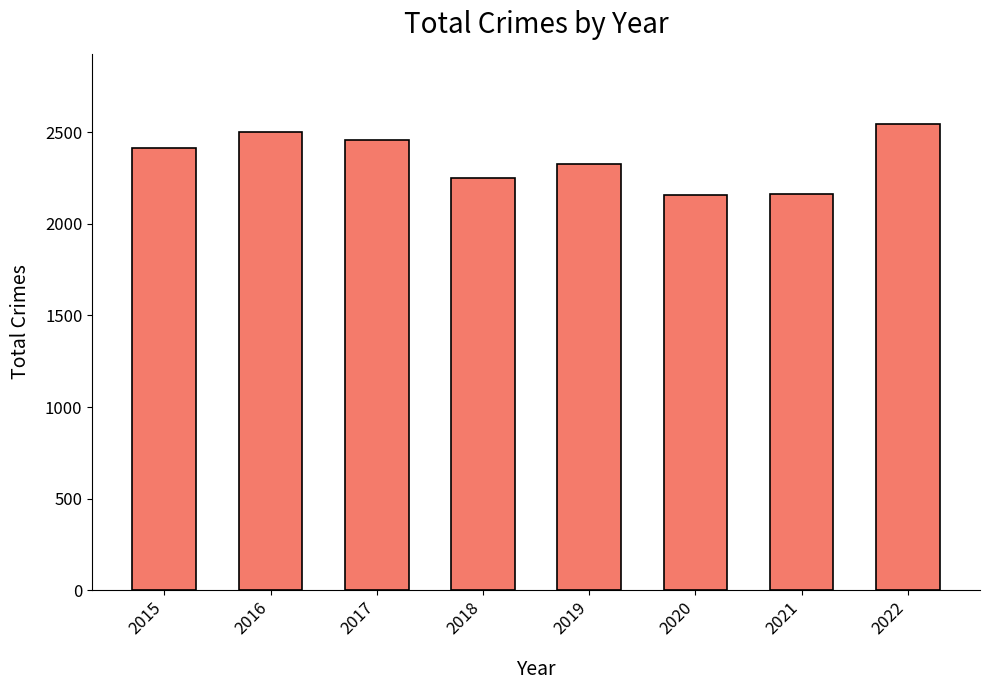

What is the difference between the second highest and second lowest values?

339